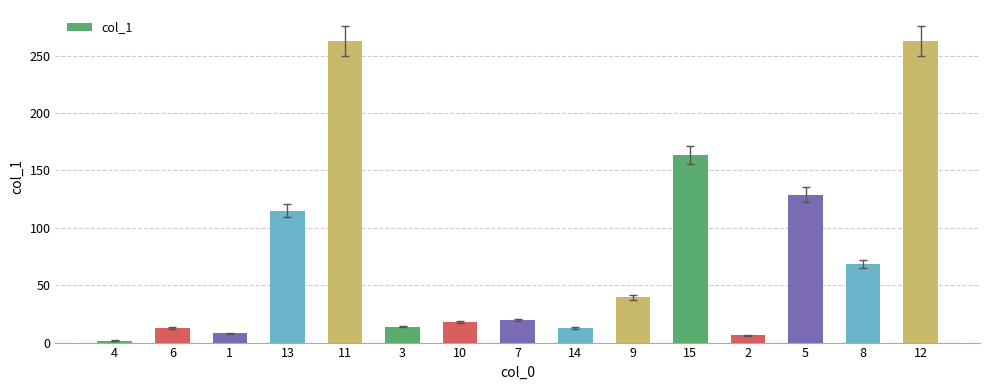

How many values exceed 19?

8